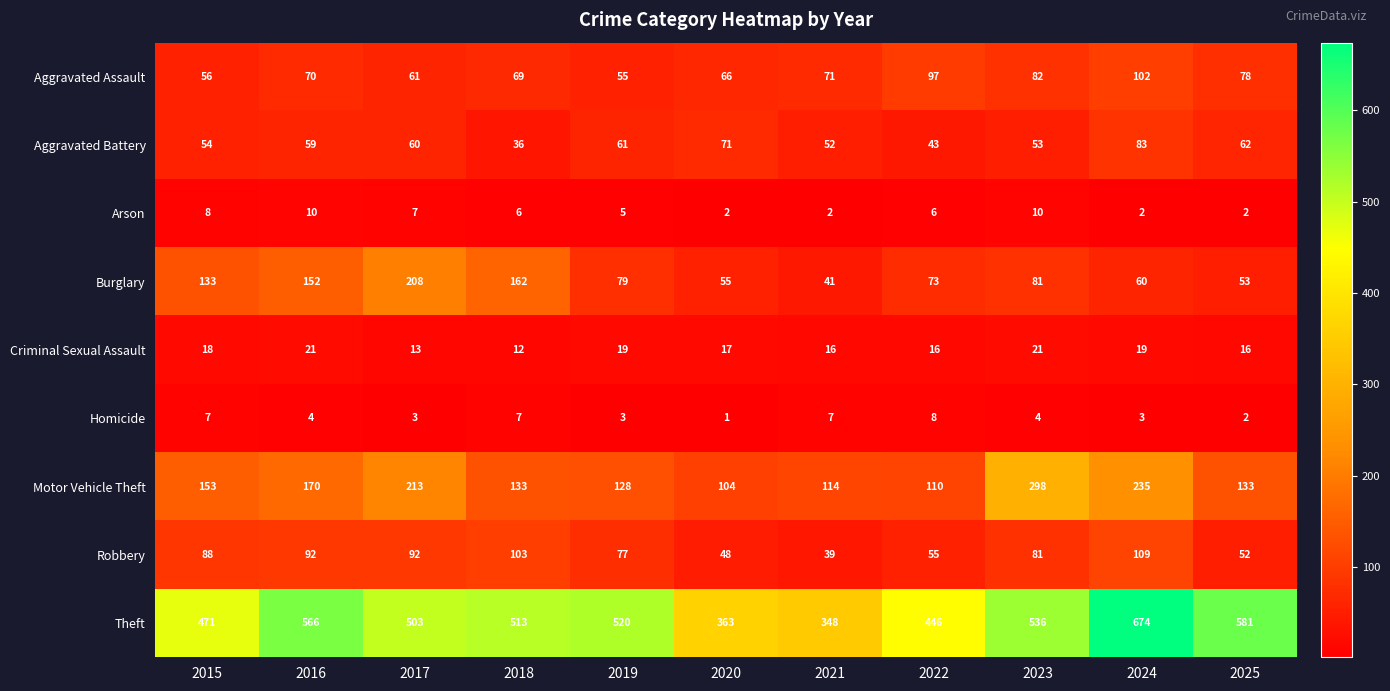

How many data points does each series have?

11